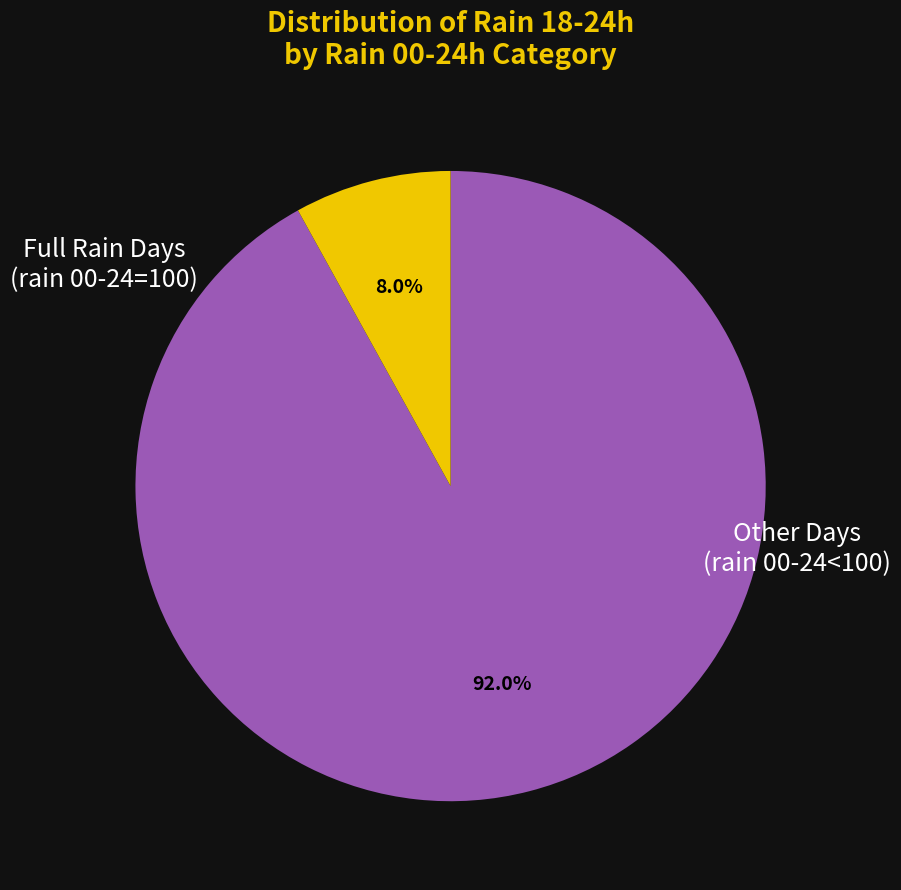

Does any single category account for the majority?

Yes